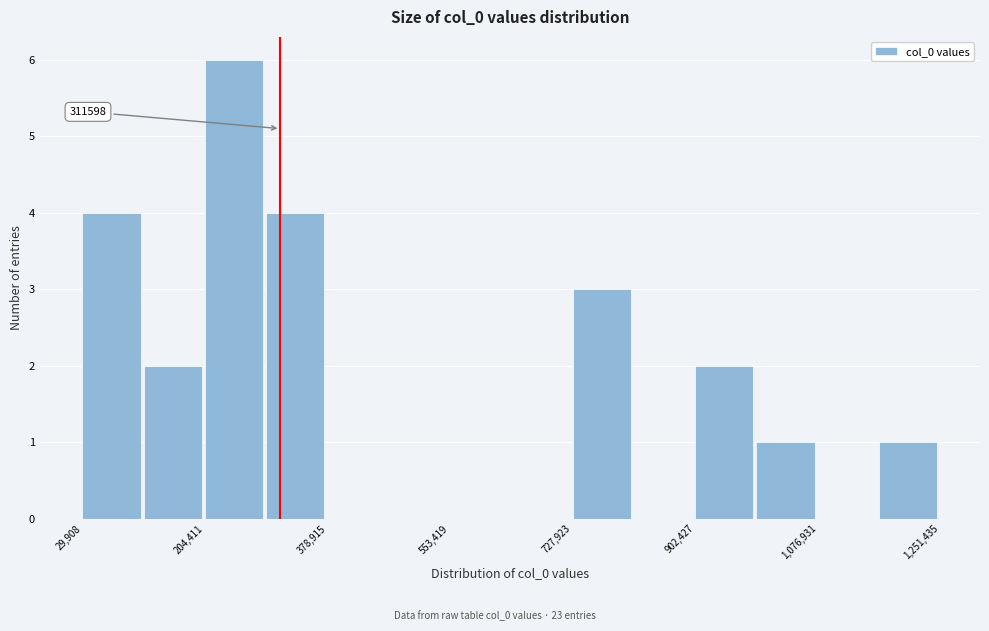

Which range on the x-axis has the tallest bar?

200000 to 300000